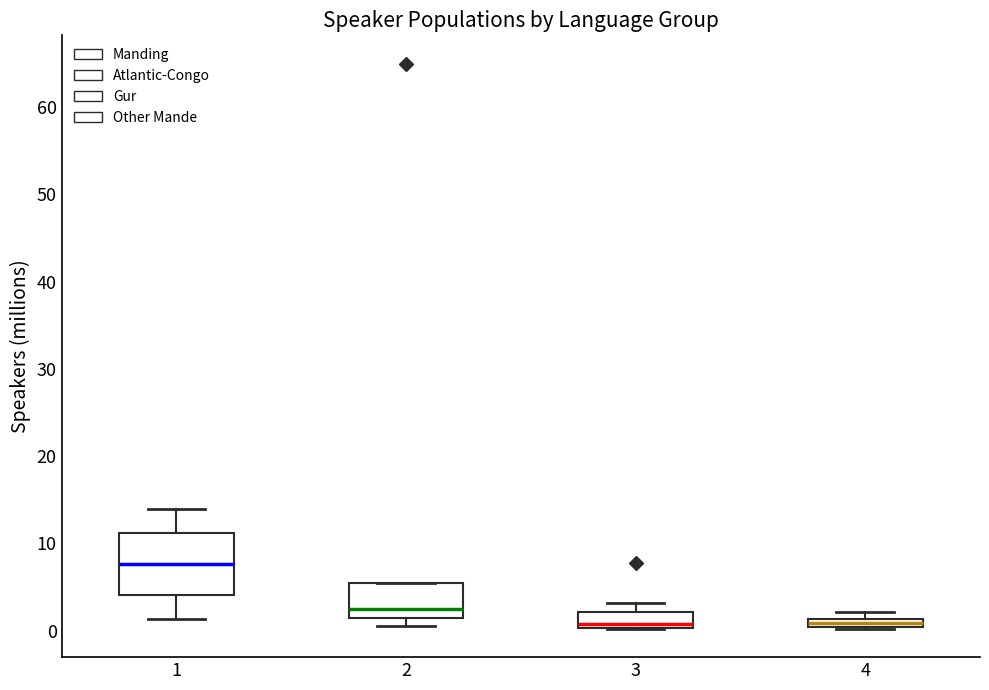

Which box has the highest median line?

1